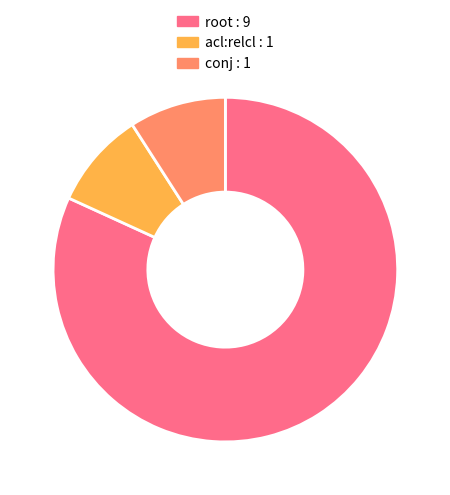

Combined, do conj and root account for over 50%?

Yes